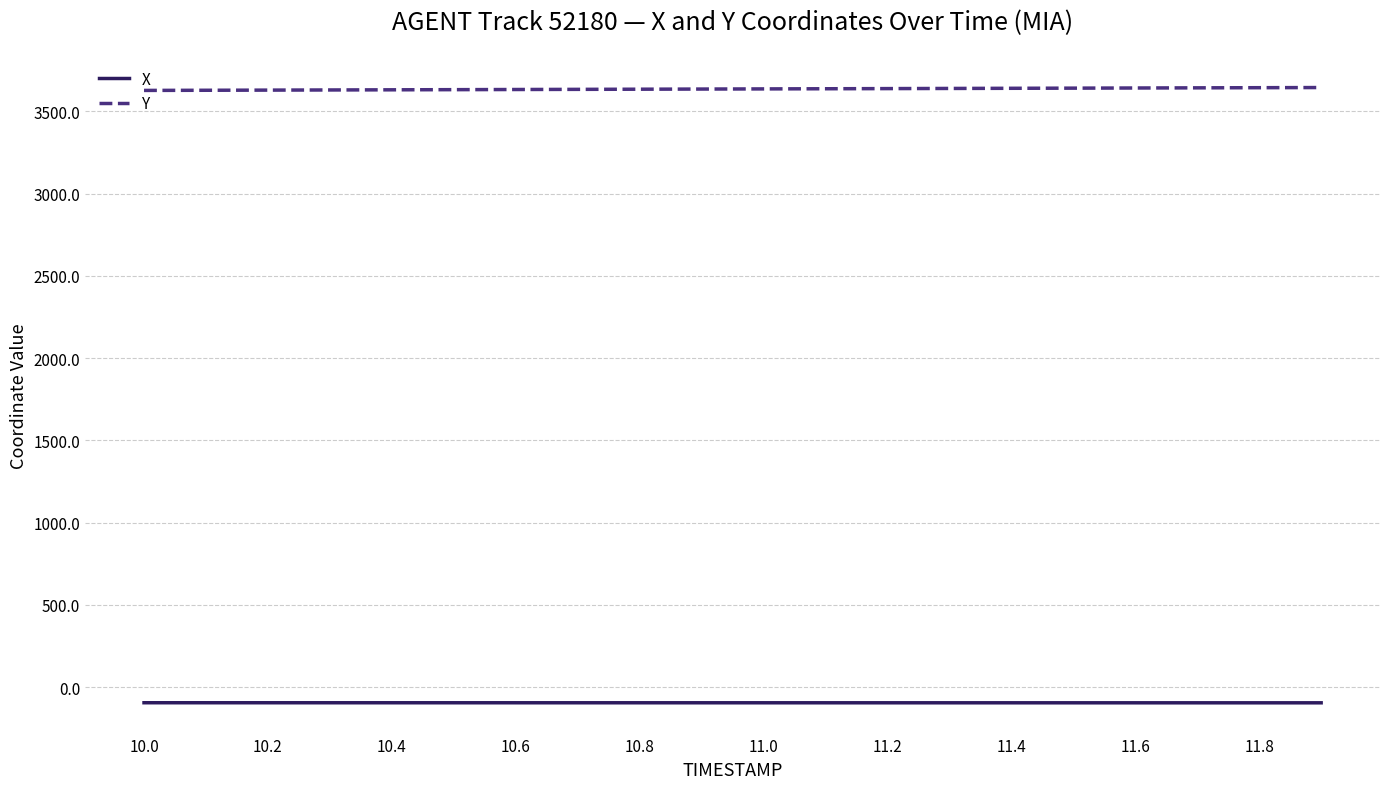

True or false: Y and X cross at least once.

False